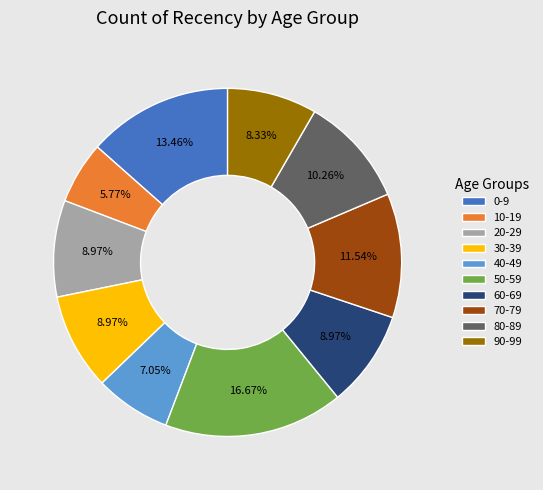

To the nearest percent, what percentage of the pie is 30-39?

9%